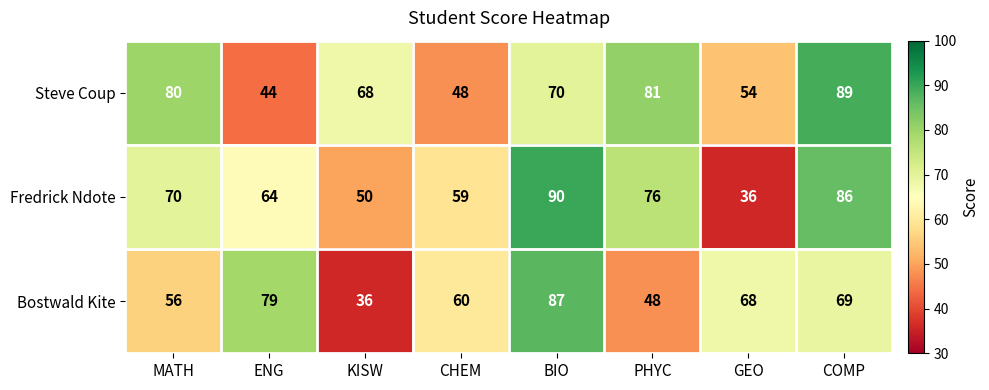

At how many categories does at least one series exceed 43?

8